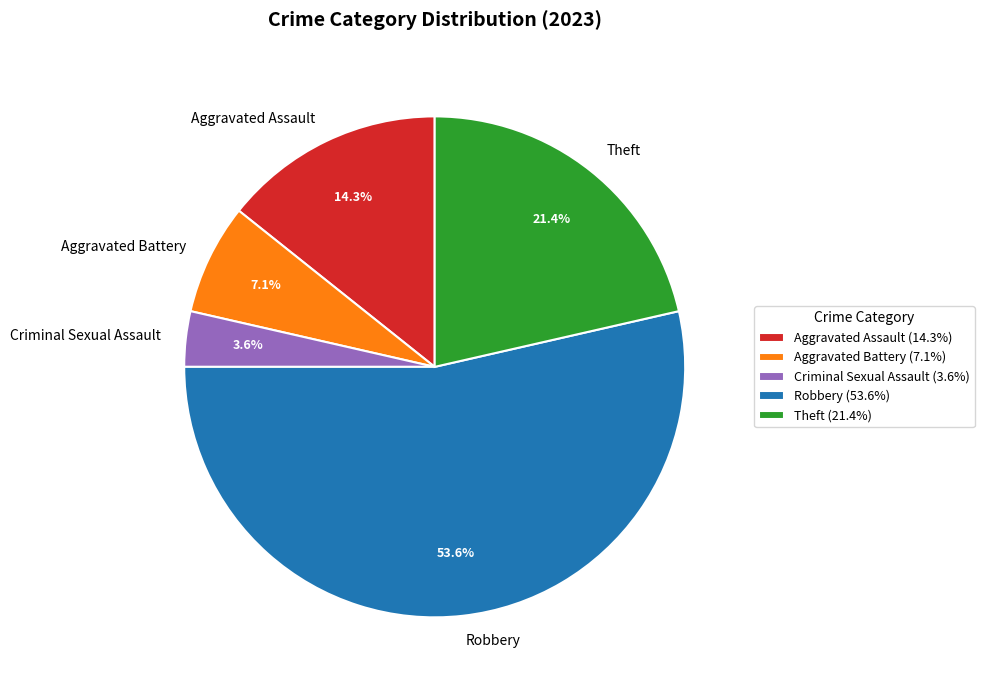

To the nearest percent, what is the difference between the Aggravated Assault and Robbery slice percentages?

39%